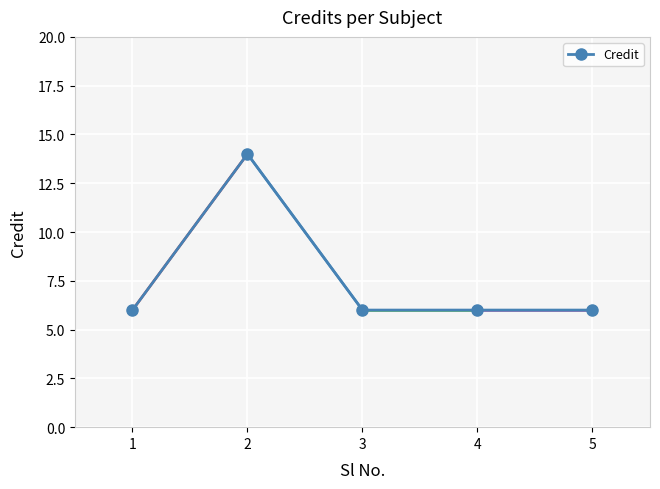

Count the number of data series in this chart.

1